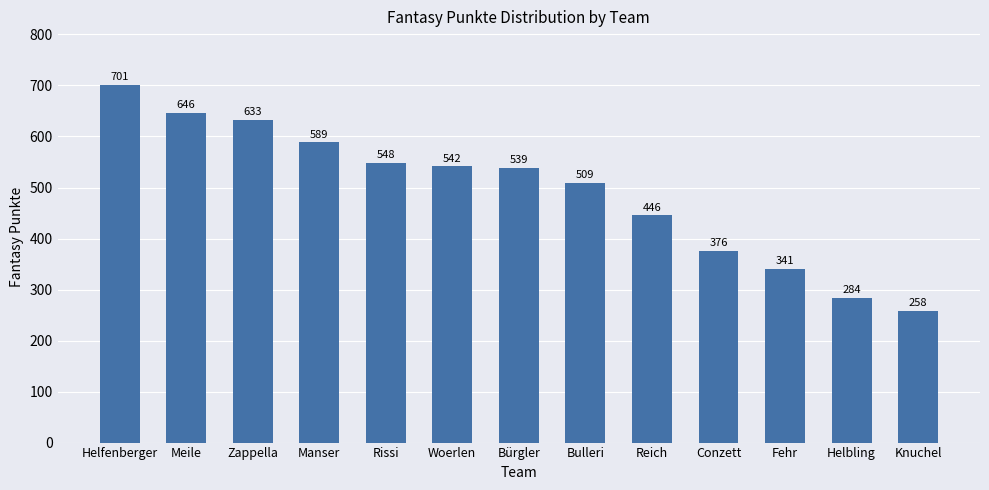

What is the label of the 2nd bar from the right?

Helbling